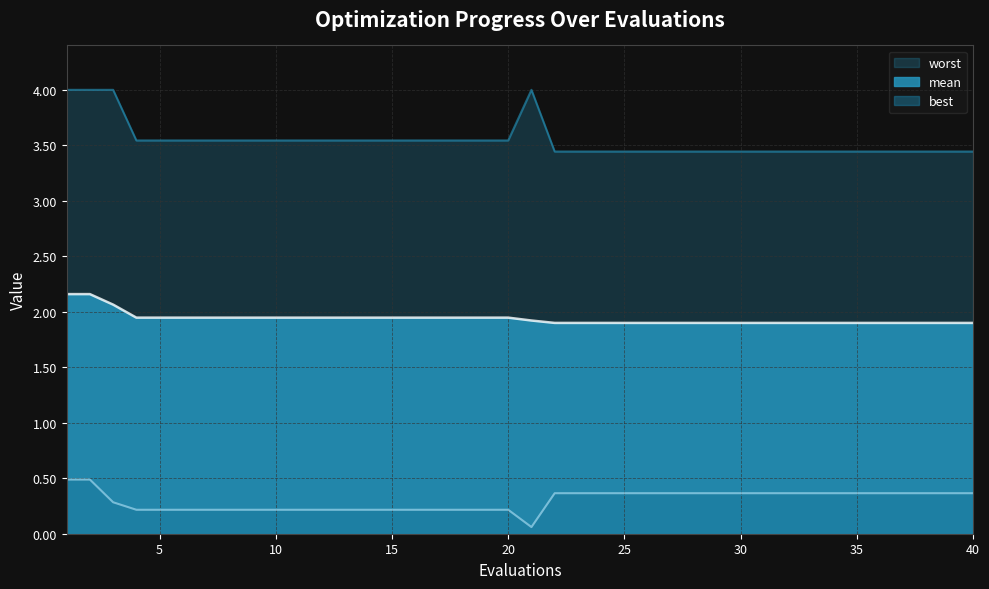

At which label does worst reach its minimum?

22